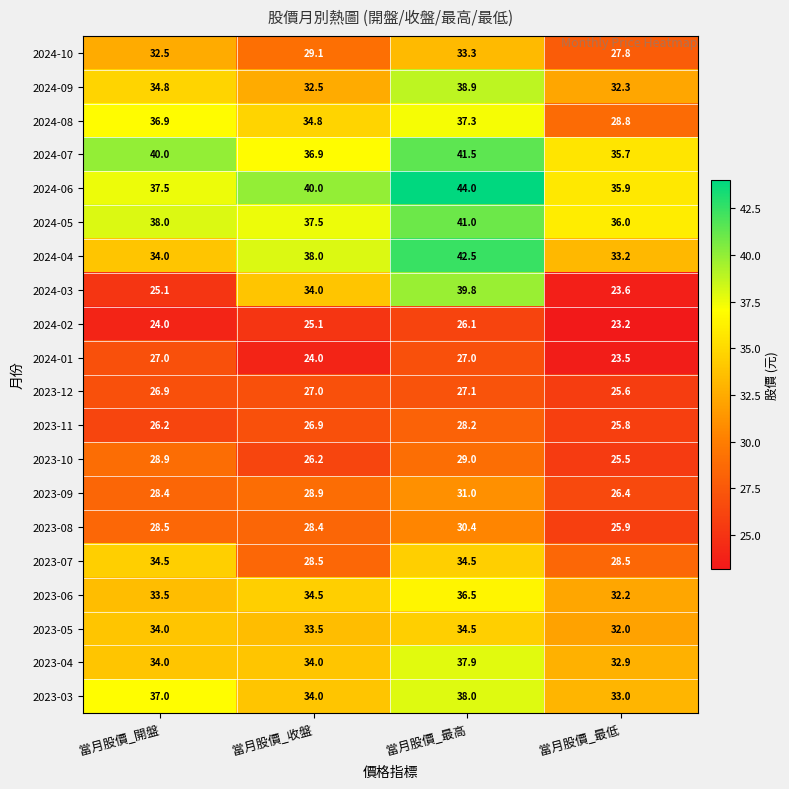

What is the spread (max minus min) of values at 當月股價_開盤?

16.0